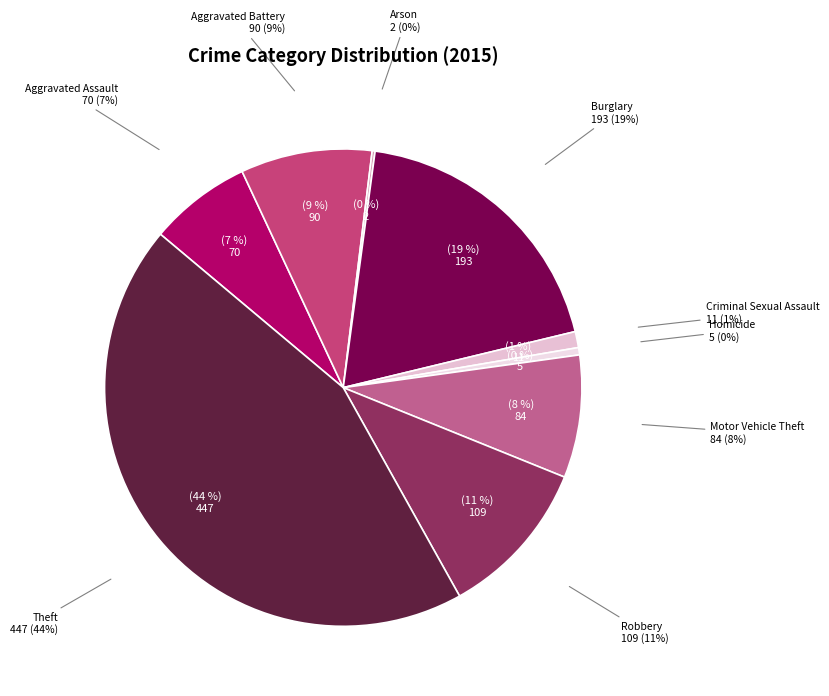

To the nearest percent, what is the difference between the Criminal Sexual Assault and Burglary slice percentages?

18%